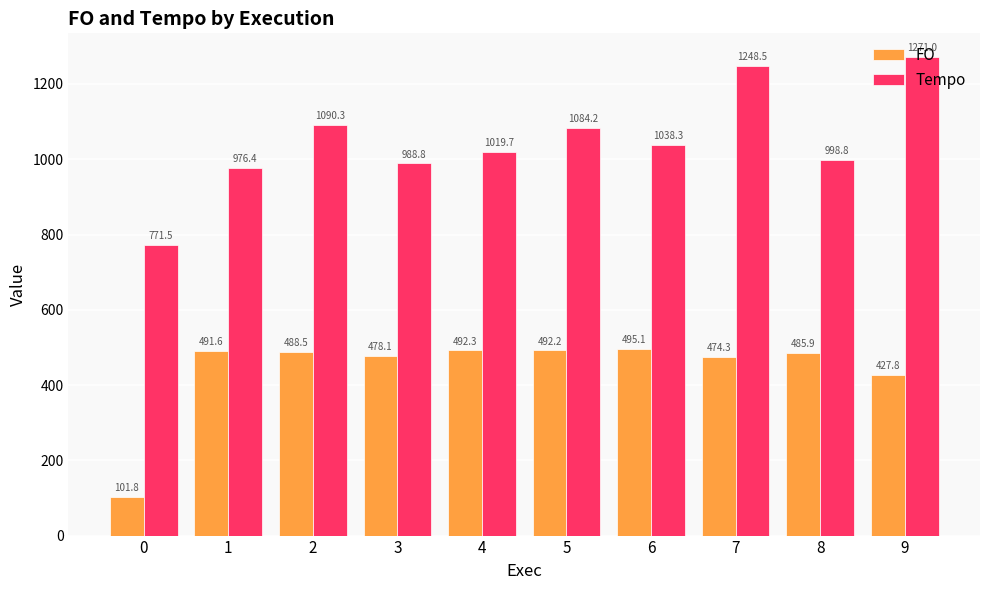

Count the number of data series in this chart.

2